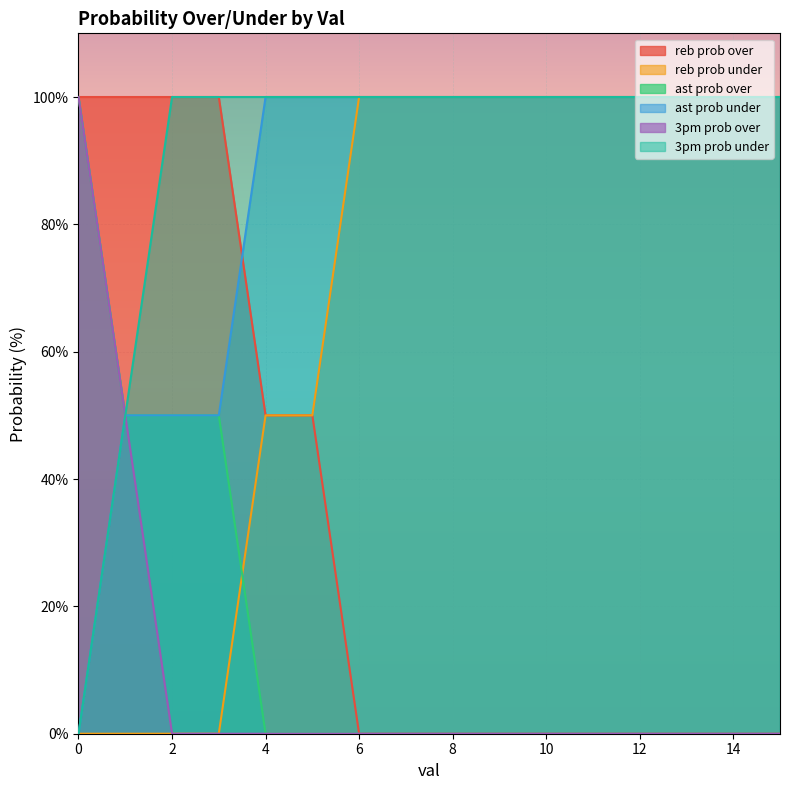

Reading left to right, what are all the values shown in this chart?

reb prob over: 100	100	100	100	50	50	0	0	0	0	0	0	0	0	0	0
reb prob under: 0	0	0	0	50	50	100	100	100	100	100	100	100	100	100	100
ast prob over: 100	50	50	50	0	0	0	0	0	0	0	0	0	0	0	0
ast prob under: 0	50	50	50	100	100	100	100	100	100	100	100	100	100	100	100
3pm prob over: 100	50	0	0	0	0	0	0	0	0	0	0	0	0	0	0
3pm prob under: 0	50	100	100	100	100	100	100	100	100	100	100	100	100	100	100